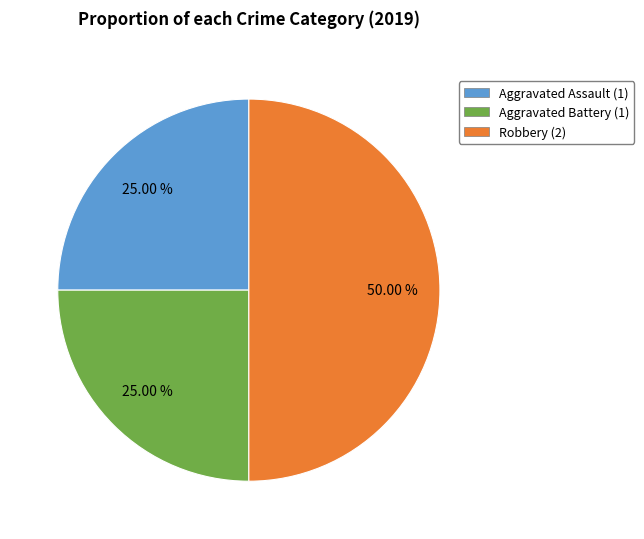

What is the ratio of the value at Aggravated Assault to the value at Aggravated Battery?

1.0